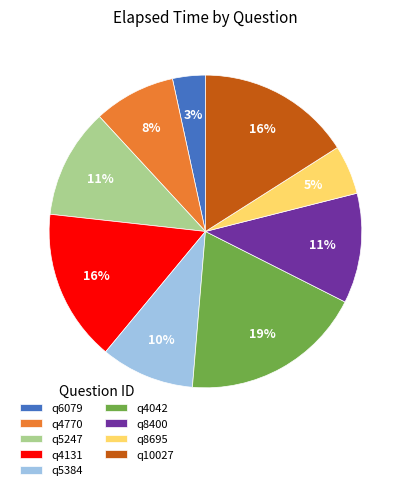

Approximately how many times larger is the value at q8400 compared to q8695?

2.2